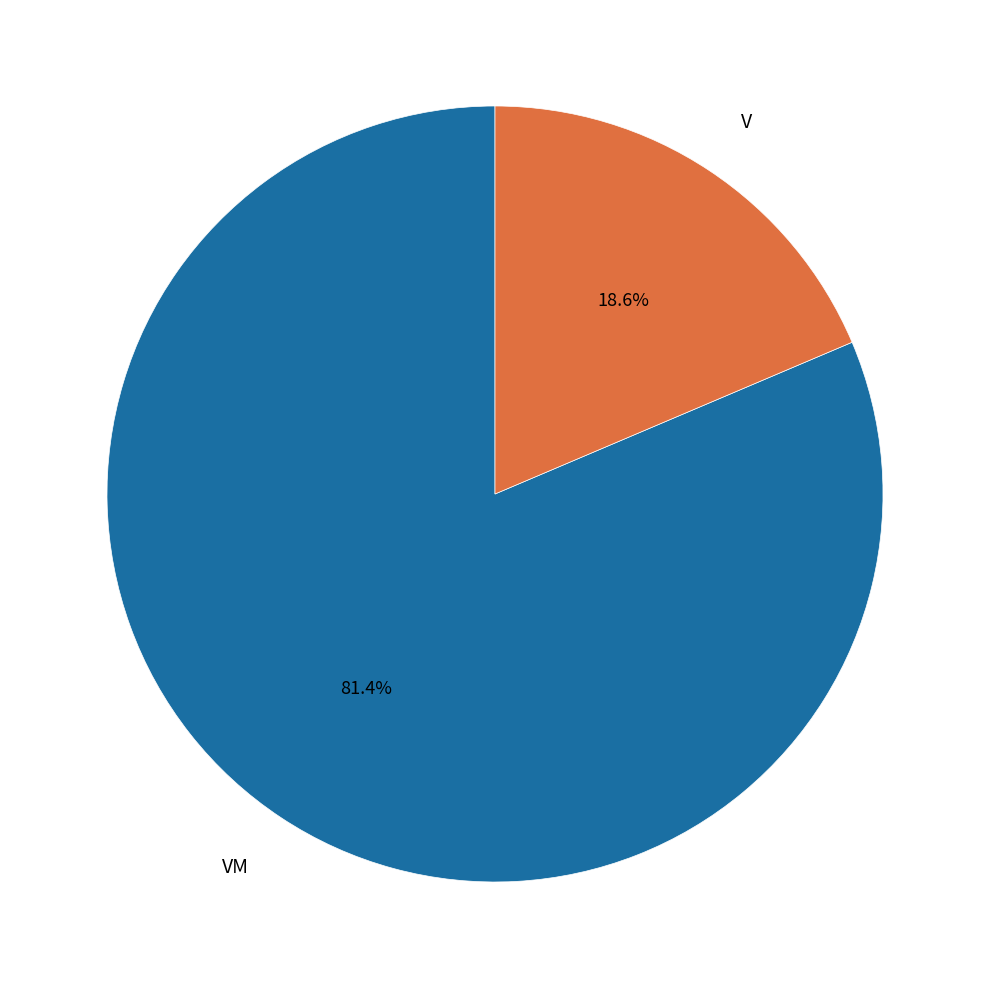

To the nearest percent, what is the average slice percentage?

50%